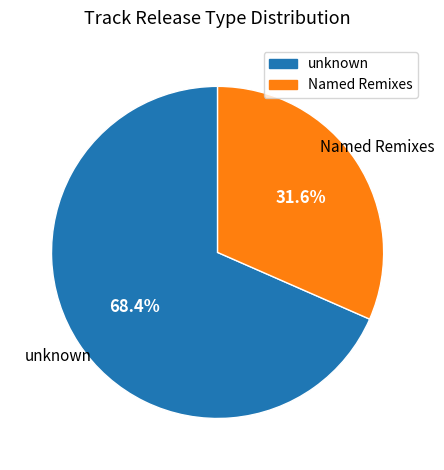

How many slices are in this pie chart?

2